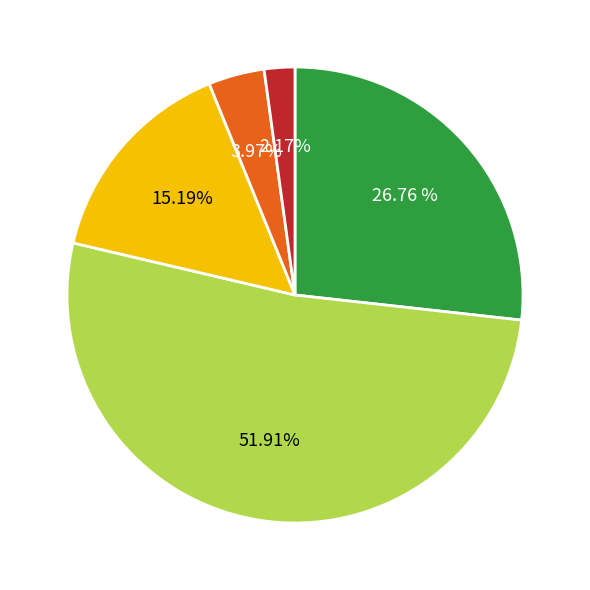

Does any single category account for the majority?

Yes